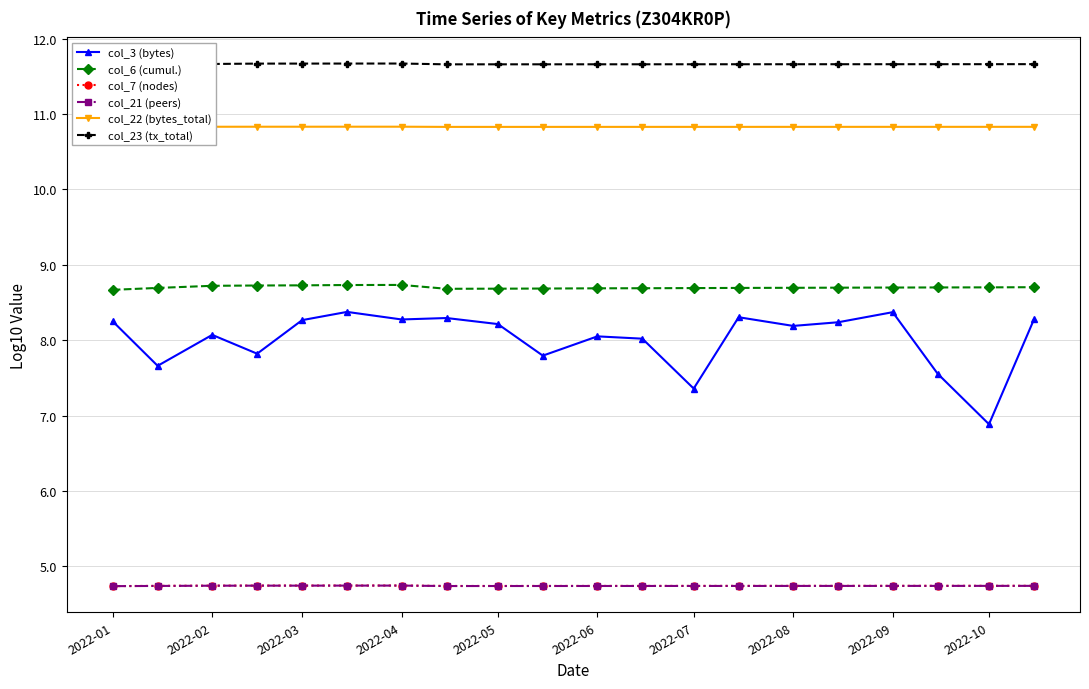

Reading right to left, transcribe all the data shown in this chart.

col_3 (bytes): 8.3	6.9	7.6	8.4	8.2	8.2	8.3	7.4	8.0	8.1	7.8	8.2	8.3	8.3	8.4	8.3	7.8	8.1	7.7	8.2
col_6 (cumul.): 8.7	8.7	8.7	8.7	8.7	8.7	8.7	8.7	8.7	8.7	8.7	8.7	8.7	8.7	8.7	8.7	8.7	8.7	8.7	8.7
col_7 (nodes): 4.7	4.7	4.7	4.7	4.7	4.7	4.7	4.7	4.7	4.7	4.7	4.7	4.7	4.7	4.7	4.7	4.7	4.7	4.7	4.7
col_21 (peers): 4.7	4.7	4.7	4.7	4.7	4.7	4.7	4.7	4.7	4.7	4.7	4.7	4.7	4.7	4.7	4.7	4.7	4.7	4.7	4.7
col_22 (bytes_total): 10.8	10.8	10.8	10.8	10.8	10.8	10.8	10.8	10.8	10.8	10.8	10.8	10.8	10.8	10.8	10.8	10.8	10.8	10.8	10.8
col_23 (tx_total): 11.7	11.7	11.7	11.7	11.7	11.7	11.7	11.7	11.7	11.7	11.7	11.7	11.7	11.7	11.7	11.7	11.7	11.7	11.7	11.7